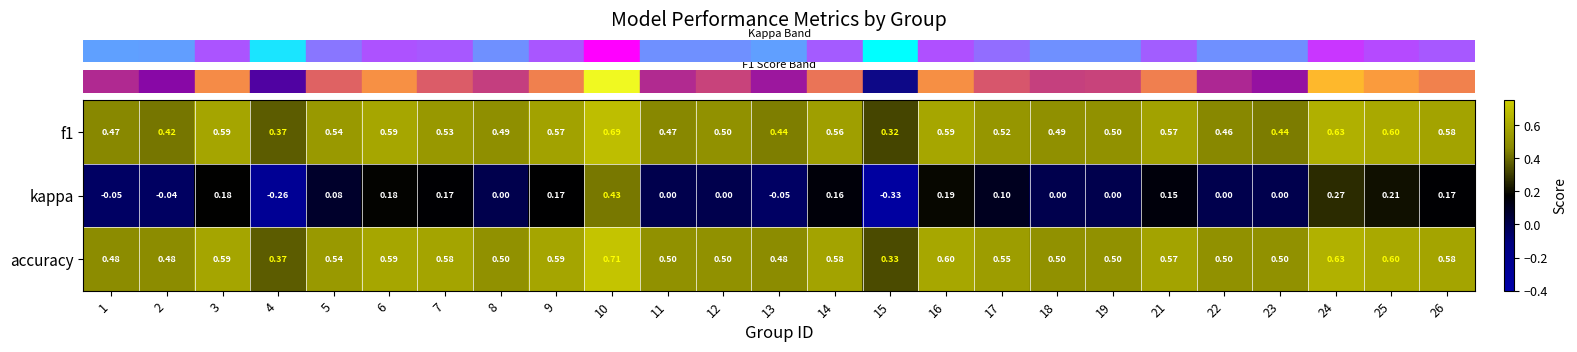

Between 7 and 10, which series saw the biggest shift?

kappa